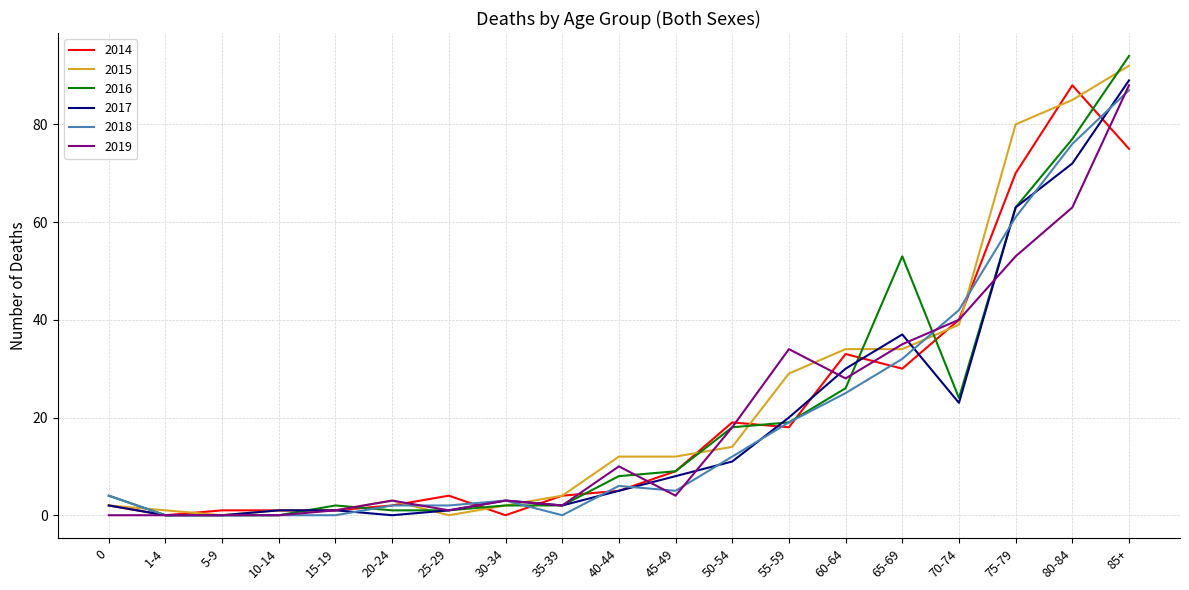

At which category is the sum across all series the highest?

85+